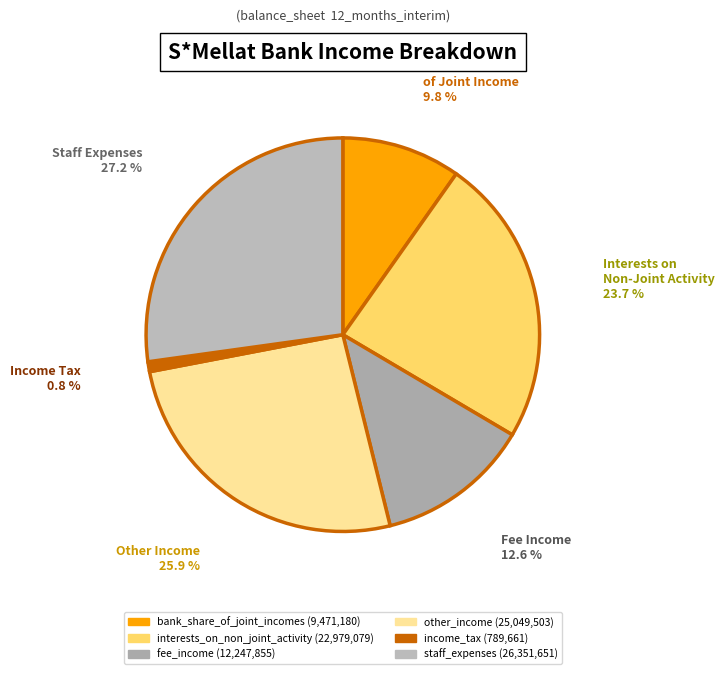

Between bank_share_of_joint_incomes and fee_income, which is larger?

fee_income